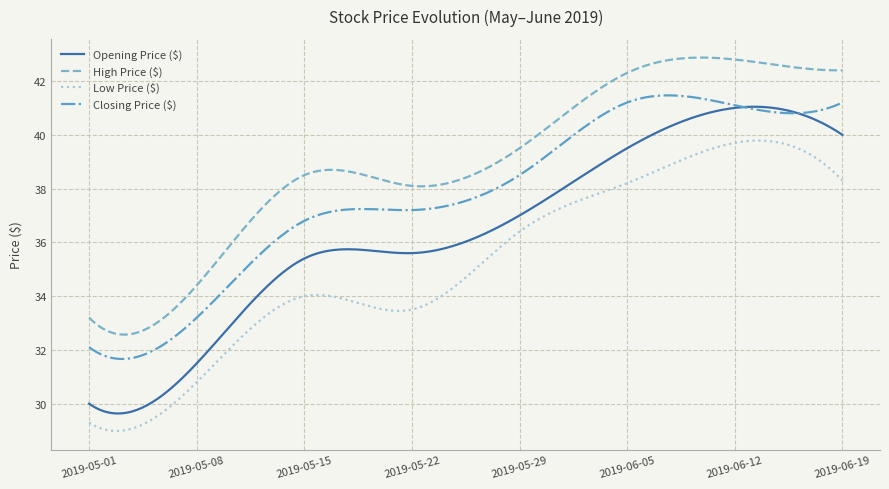

Is this an area chart (filled region under the line)?

No